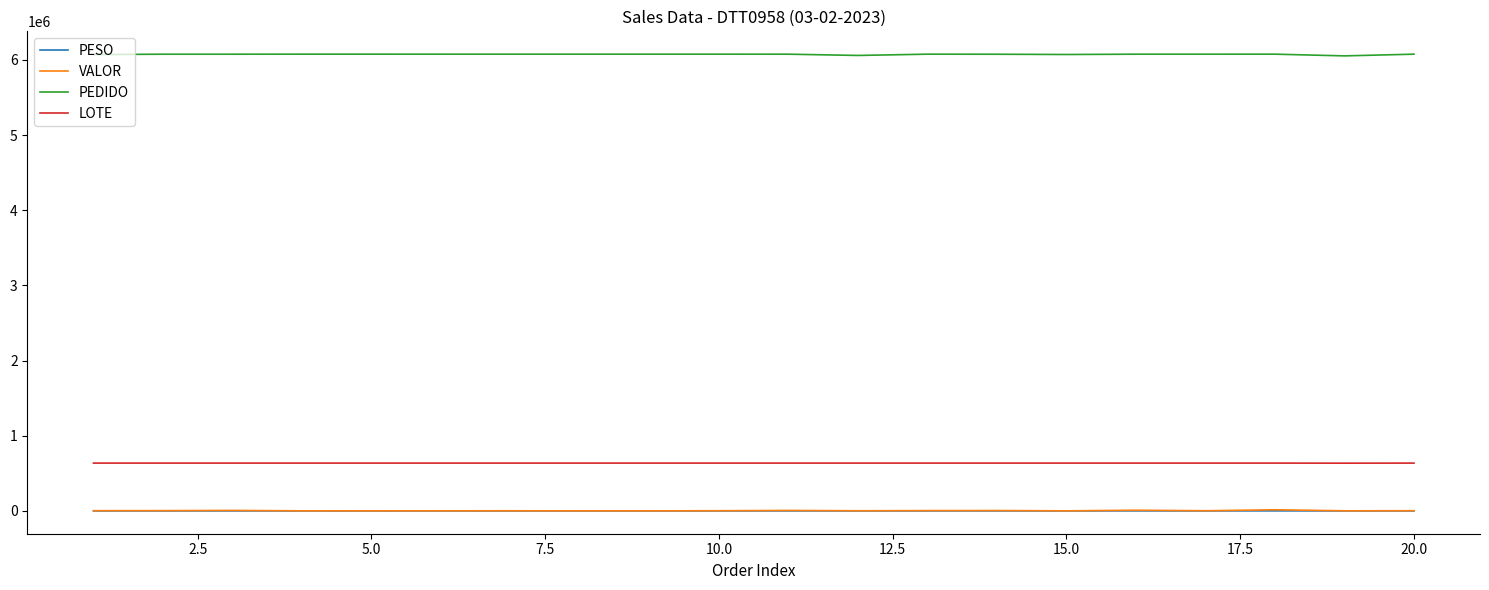

Which series has the largest total across all categories?

PEDIDO